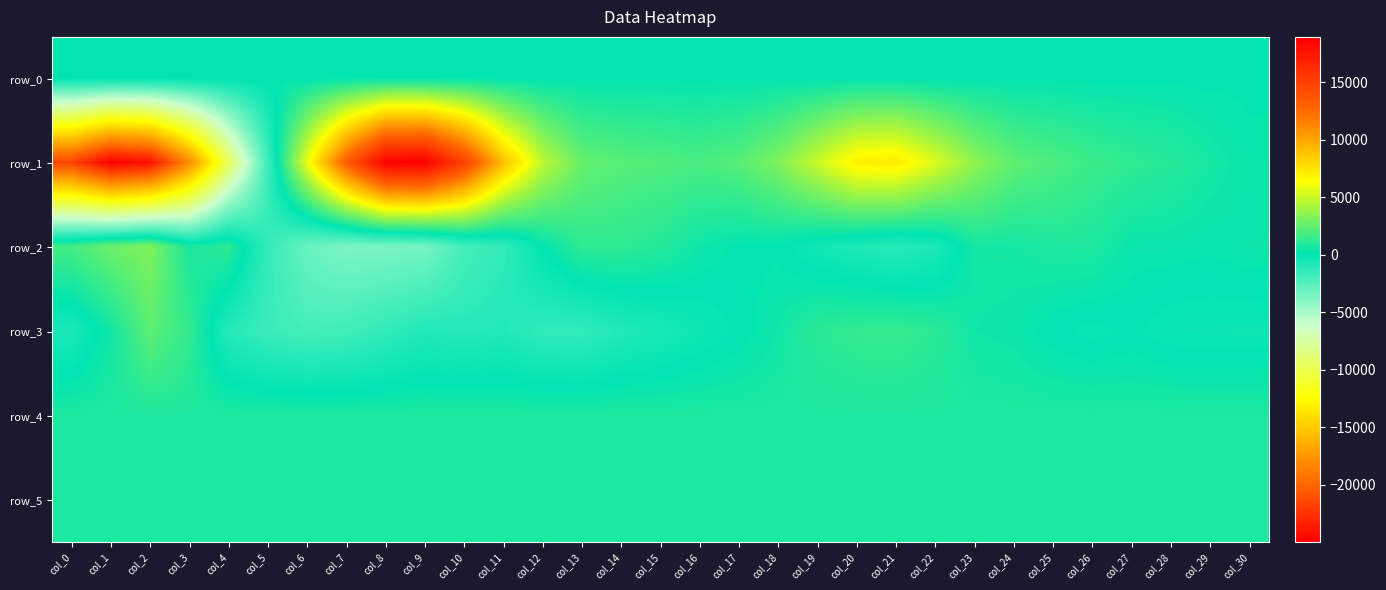

Which series changed the most between col_10 and col_12?

row_1